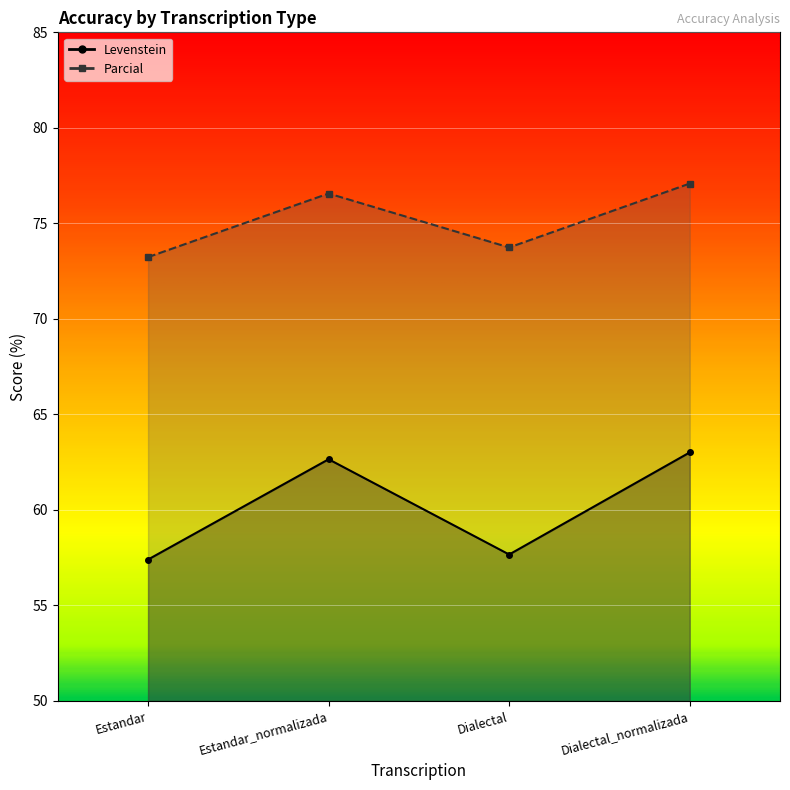

Which series has the largest total across all categories?

Parcial